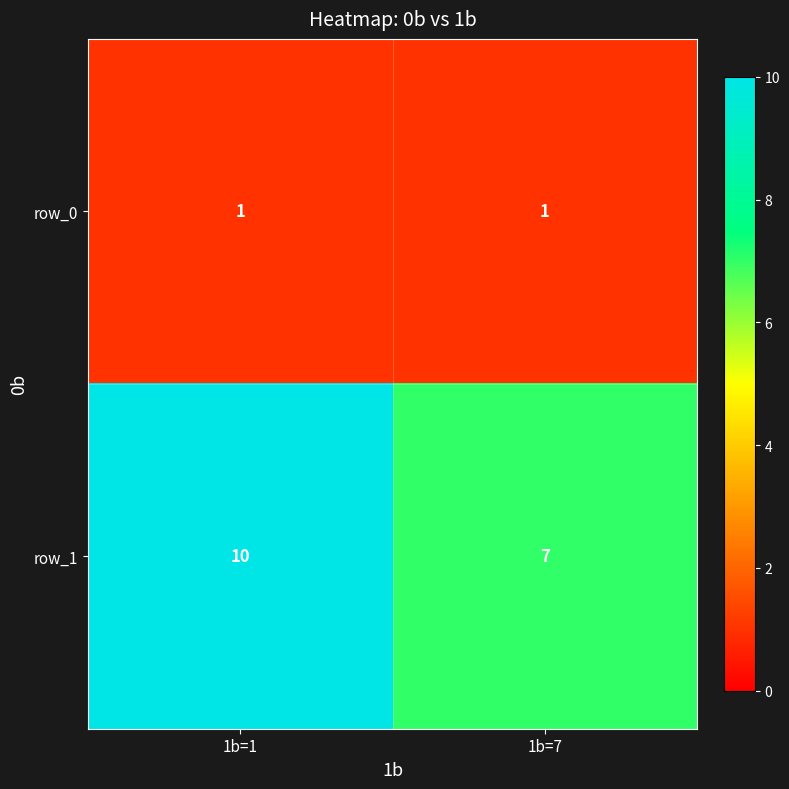

Rank the series at 1b=7 from highest to lowest value.

row_1, row_0